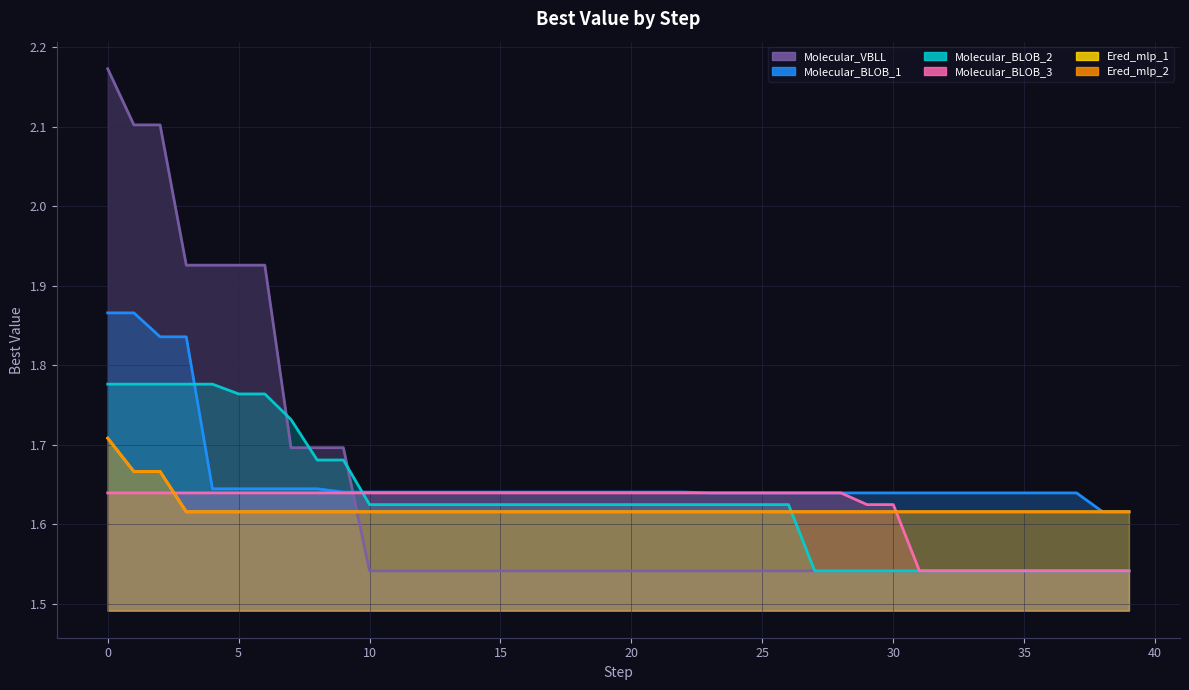

What is the spread (max minus min) of values at 31?

0.1